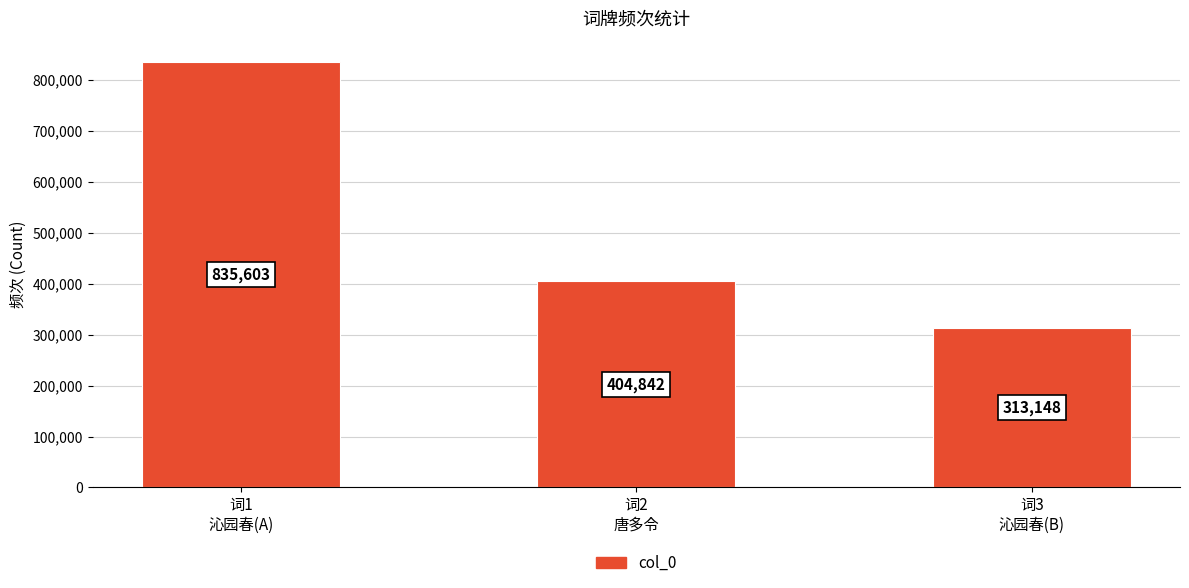

List the labels in order of value, smallest first.

词3
沁园春(B), 词2
唐多令, 词1
沁园春(A)